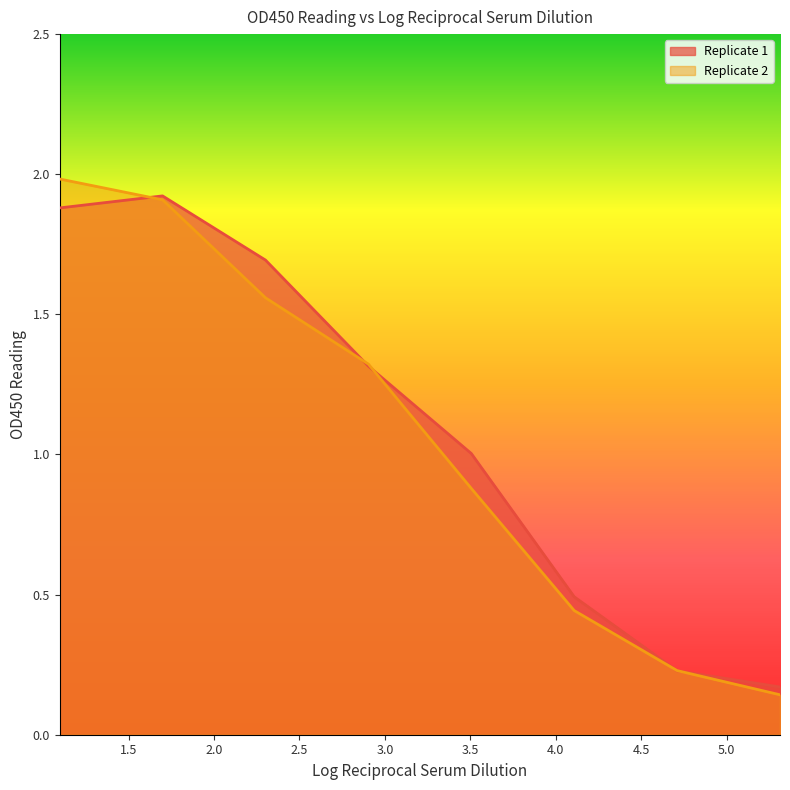

Reading left to right, extract all data points from this chart.

Replicate 1: 1.9	1.9	1.7	1.3	1.0	0.5	0.2	0.2
Replicate 2: 2.0	1.9	1.6	1.3	0.9	0.4	0.2	0.1